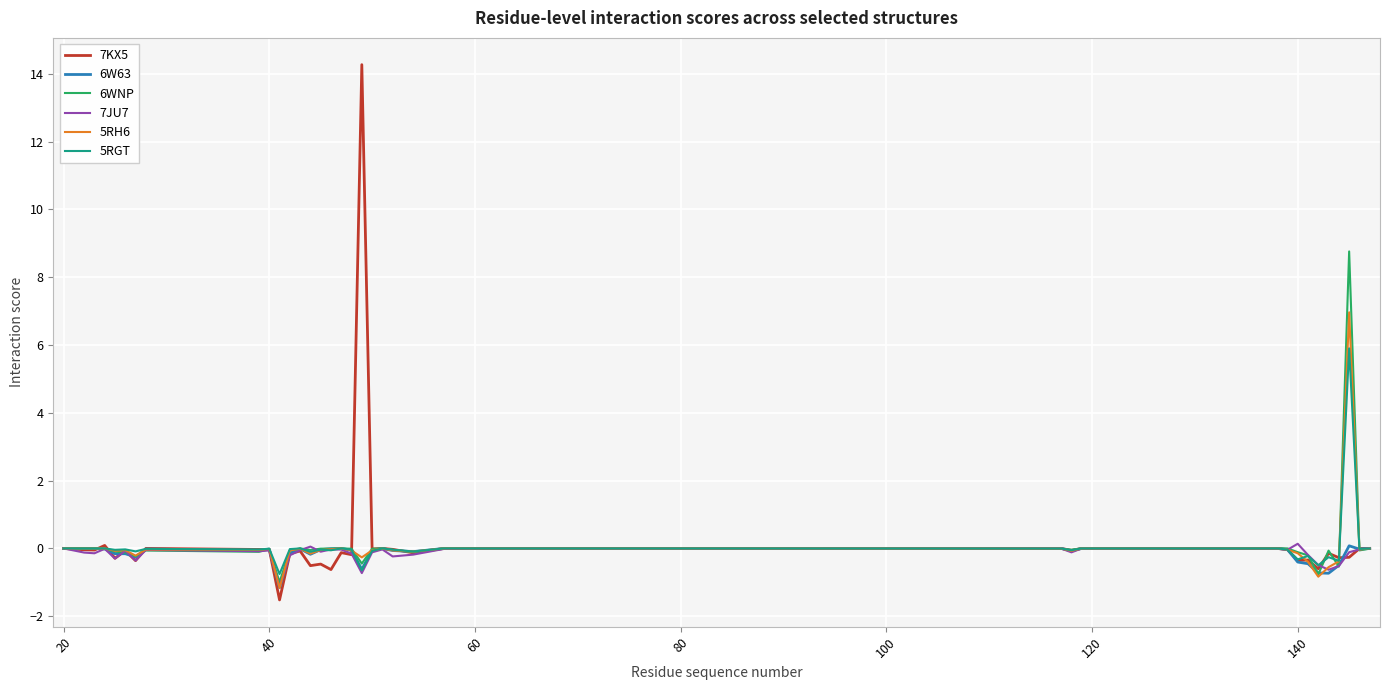

What is the highest value of the 6WNP series?

8.8